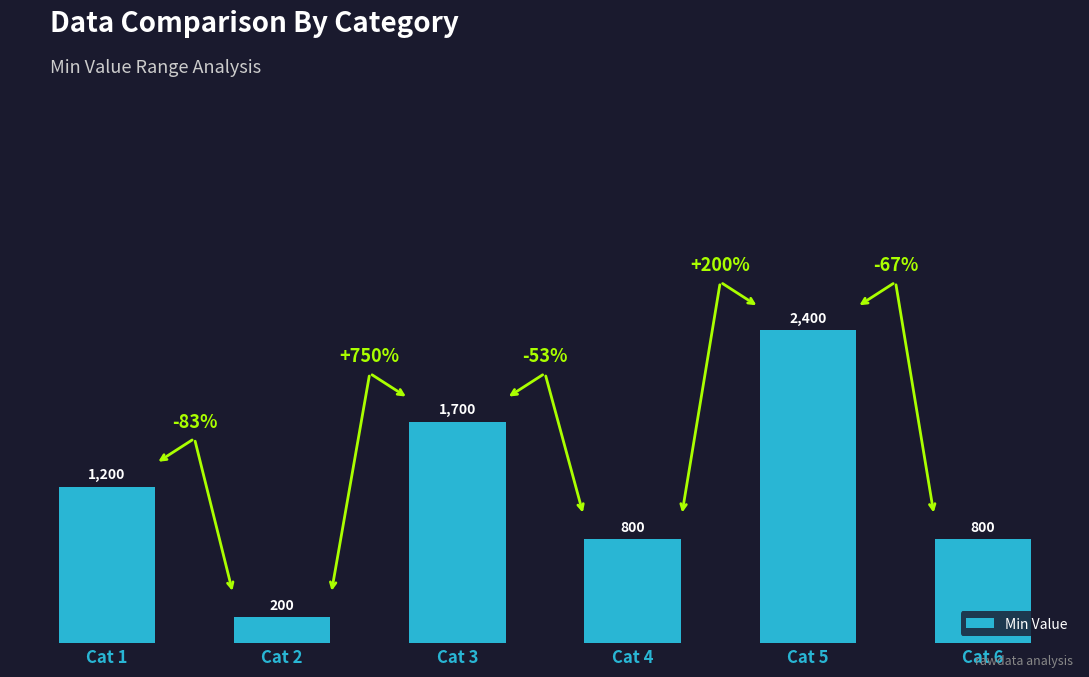

What is the change in value from Cat 3 to Cat 6?

-900